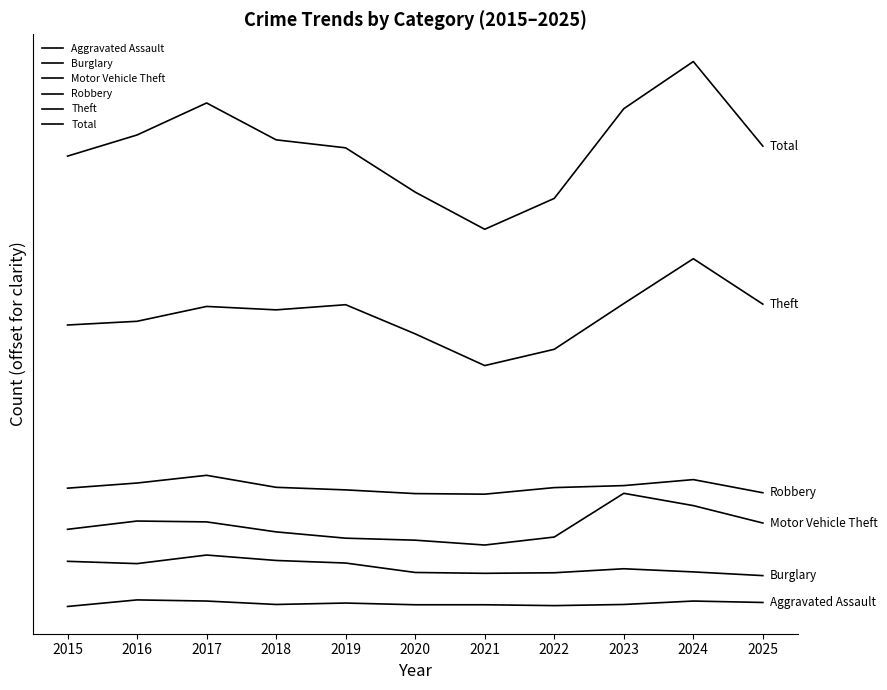

Does the chart have visible grid lines?

No